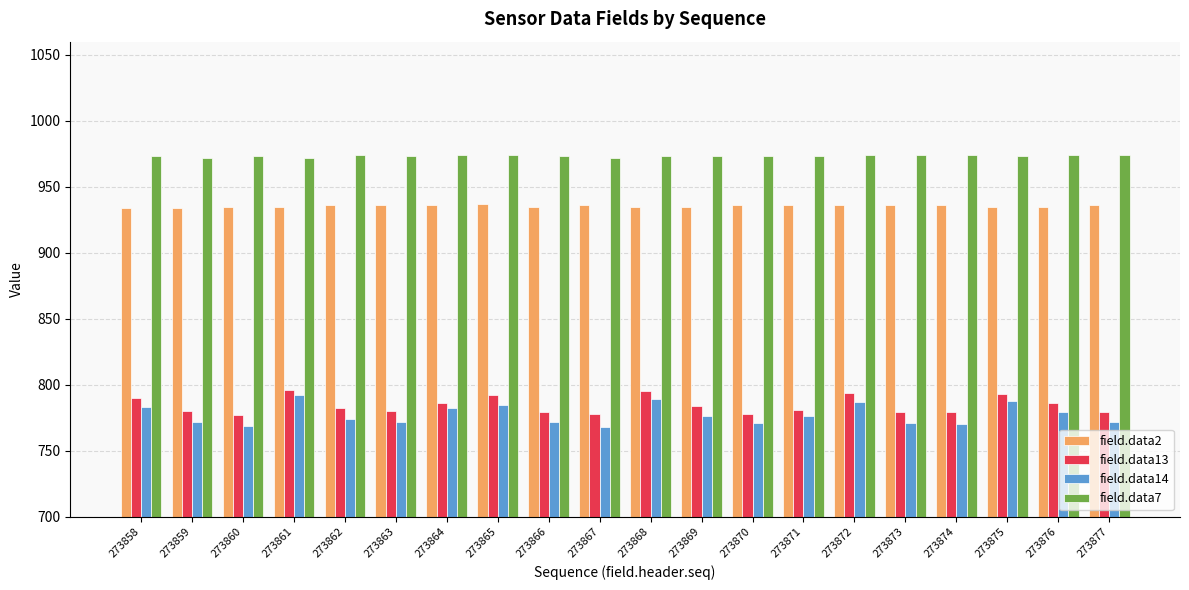

How many data points does each series have?

20